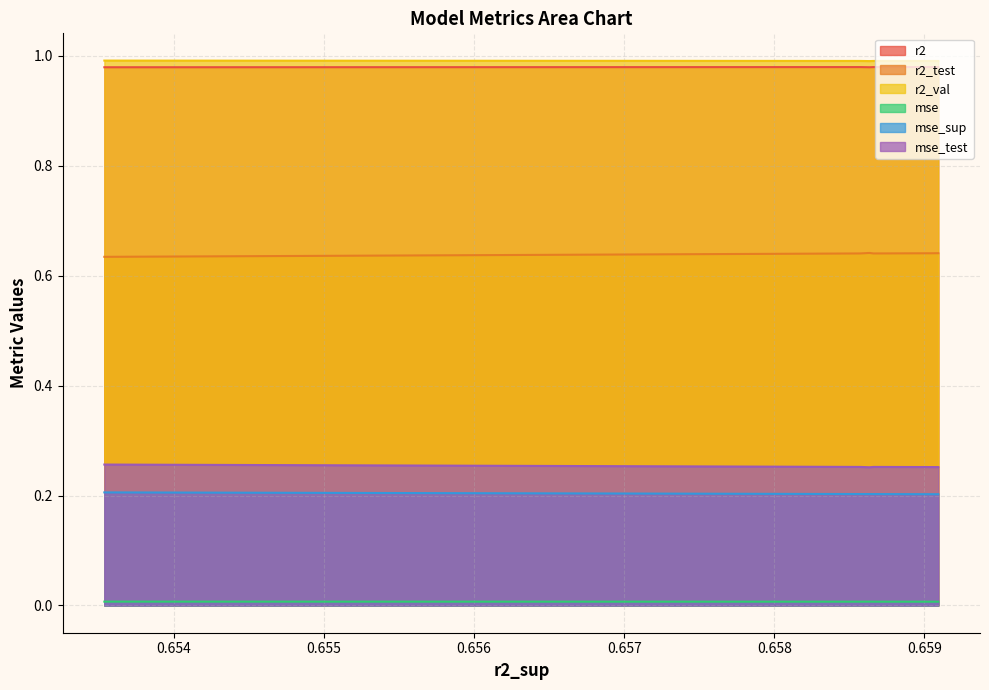

True or false: mse_test and r2 intersect in this chart.

False